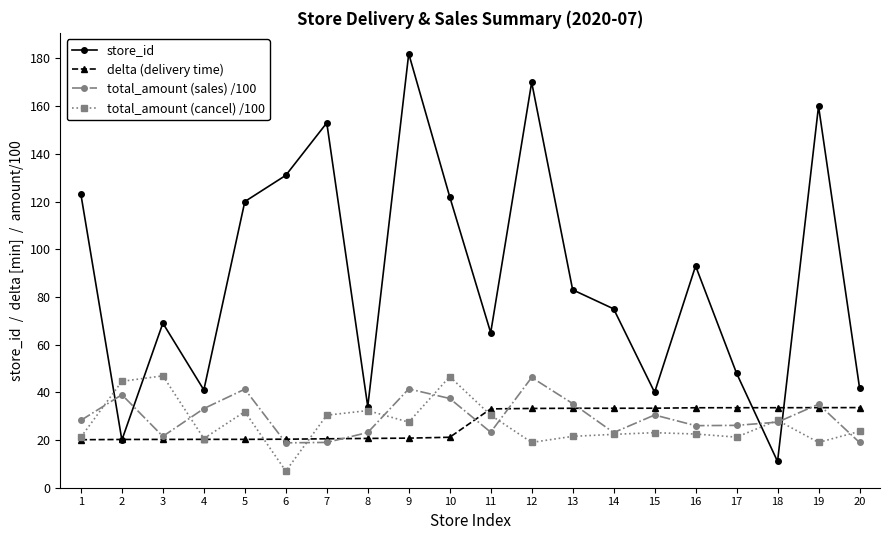

Where is the first local maximum for store_id?

3